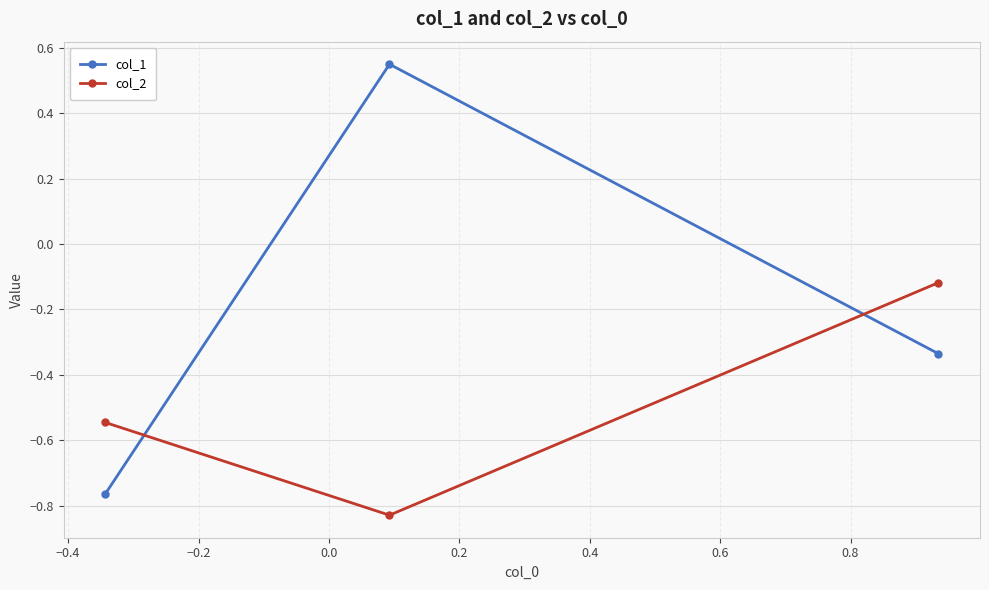

How many values in the col_1 series are below 0?

2